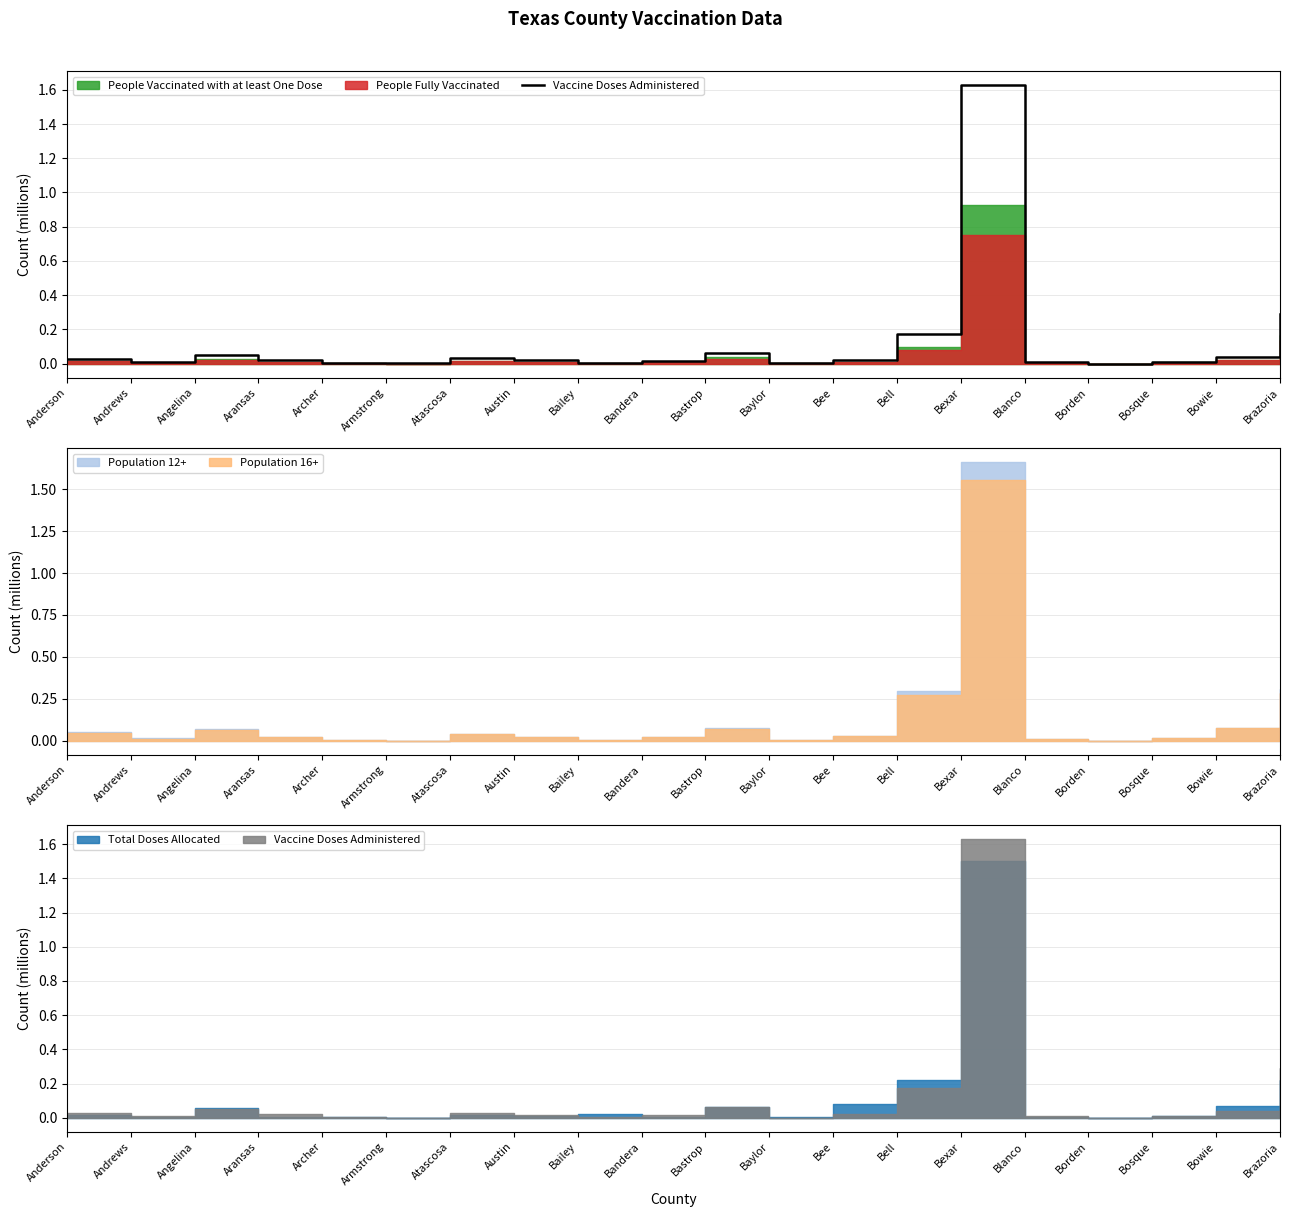

The value at Bee is 0.0. True or false?

True